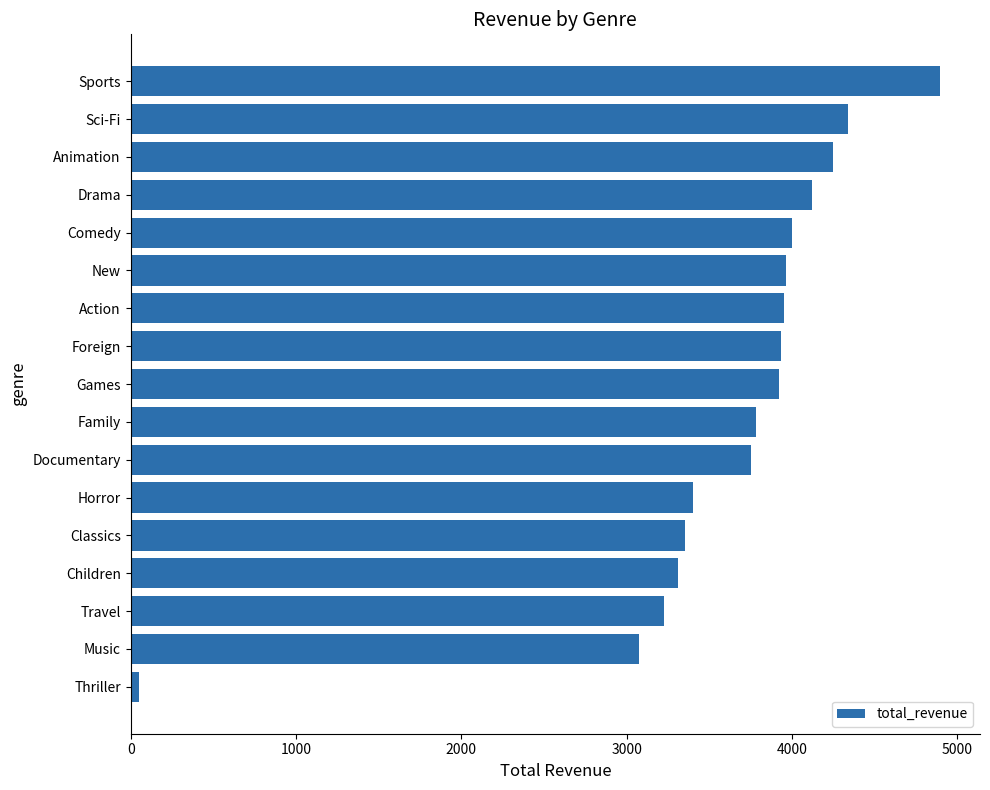

What is the difference between the maximum and minimum values?

4844.3